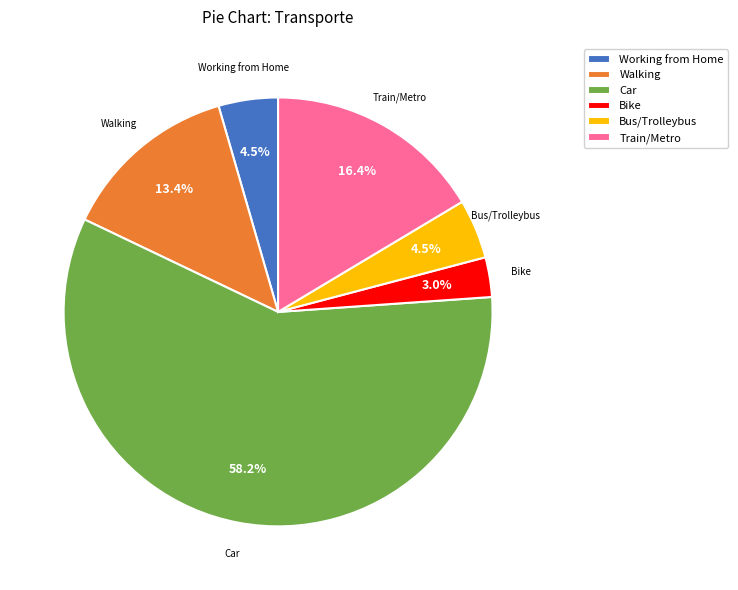

How many segments does this pie chart have?

6